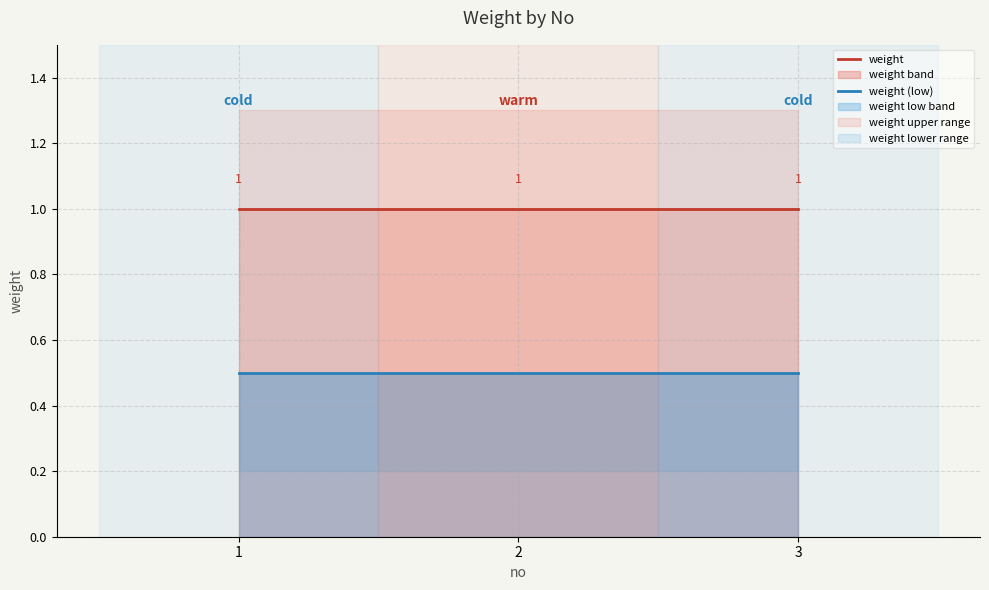

Does the chart have visible grid lines?

Yes